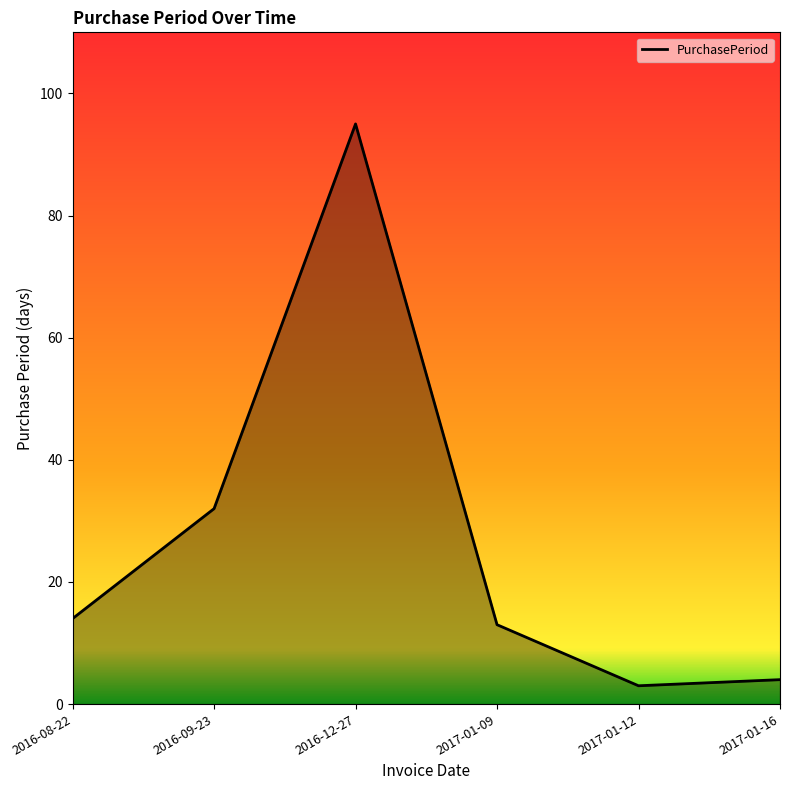

Rank the categories by value from lowest to highest.

2017-01-12, 2017-01-16, 2017-01-09, 2016-08-22, 2016-09-23, 2016-12-27